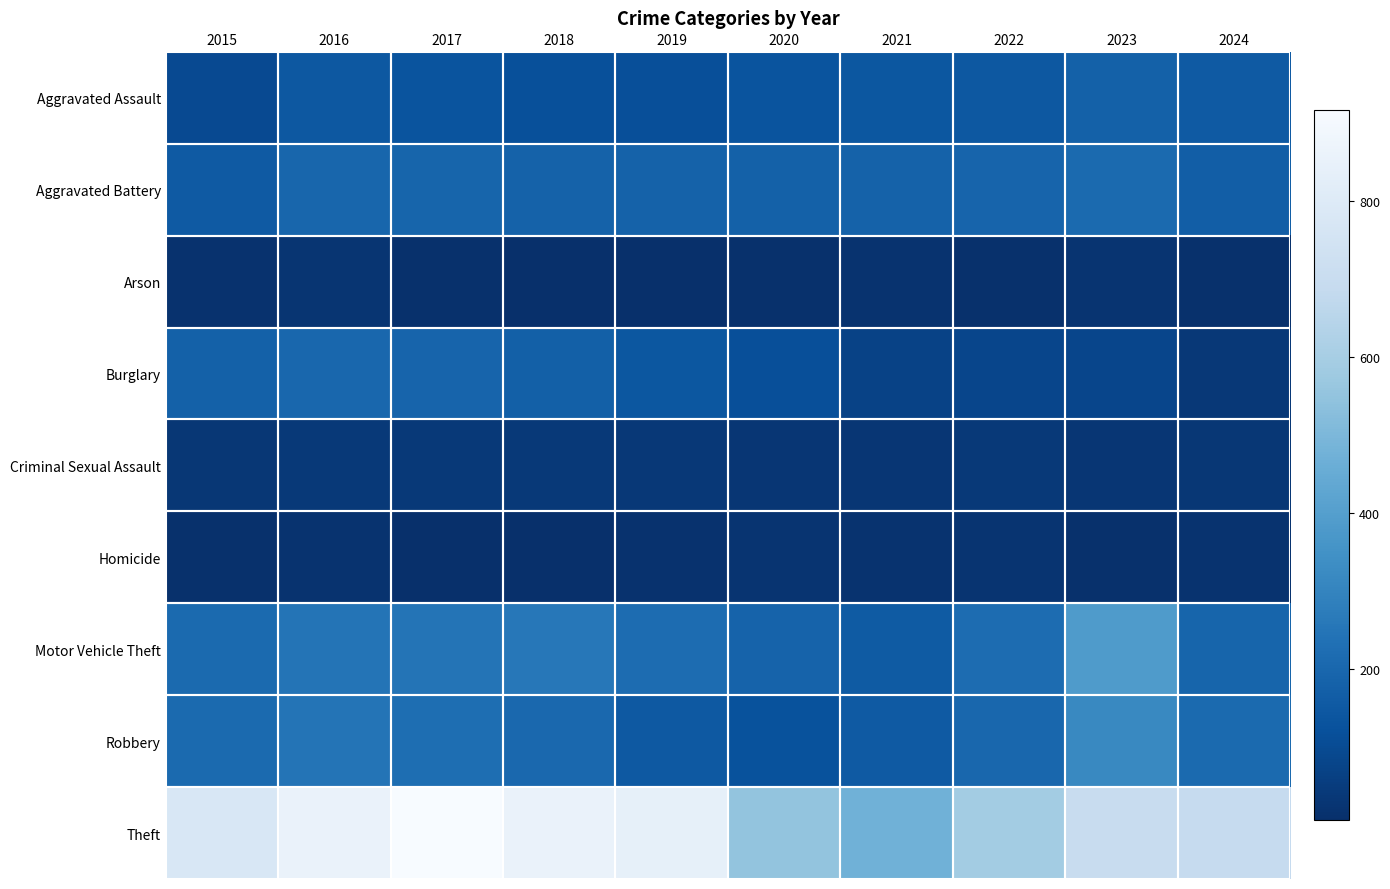

Reading left to right, list all the values displayed in this chart.

Aggravated Assault: 2015=95	2016=146	2017=131	2018=119	2019=113	2020=131	2021=142	2022=146	2023=177	2024=153
Aggravated Battery: 2015=154	2016=196	2017=191	2018=183	2019=182	2020=180	2021=182	2022=190	2023=209	2024=167
Arson: 2015=15	2016=25	2017=12	2018=8	2019=6	2020=12	2021=17	2022=11	2023=21	2024=10
Burglary: 2015=178	2016=201	2017=189	2018=176	2019=143	2020=115	2021=71	2022=82	2023=81	2024=36
Criminal Sexual Assault: 2015=31	2016=41	2017=39	2018=38	2019=37	2020=28	2021=30	2022=39	2023=29	2024=33
Homicide: 2015=13	2016=18	2017=8	2018=8	2019=14	2020=22	2021=20	2022=21	2023=12	2024=20
Motor Vehicle Theft: 2015=211	2016=245	2017=247	2018=256	2019=216	2020=184	2021=156	2022=219	2023=385	2024=193
Robbery: 2015=212	2016=247	2017=224	2018=204	2019=150	2020=124	2021=153	2022=198	2023=316	2024=212
Theft: 2015=774	2016=858	2017=916	2018=856	2019=841	2020=550	2021=474	2022=592	2023=696	2024=691